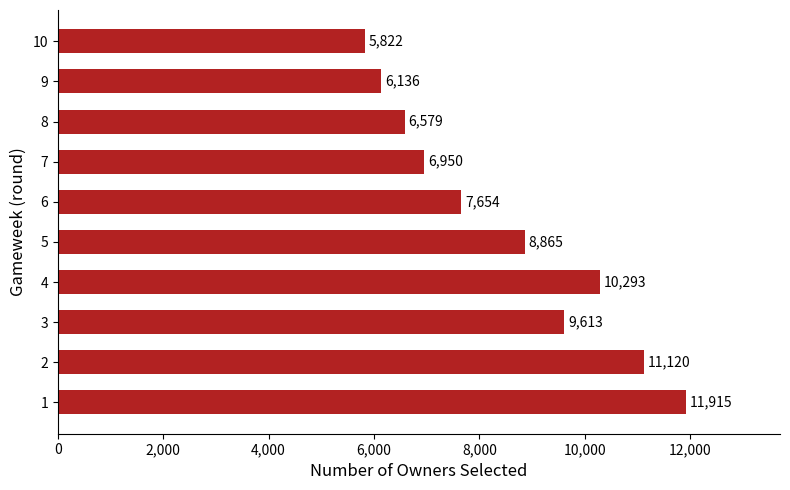

How many bars are there in total?

10